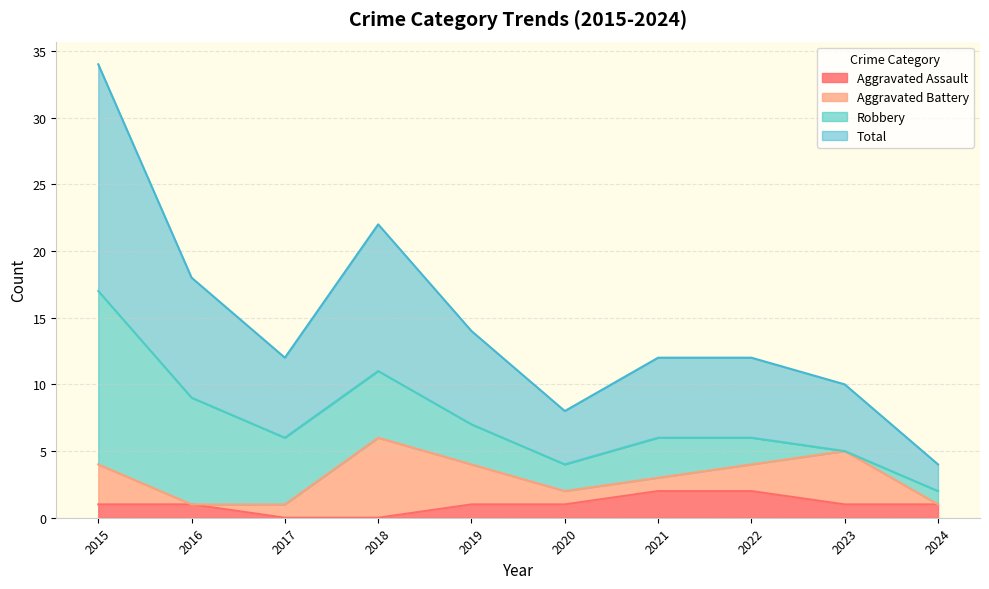

At which category is the sum across all series the highest?

2015